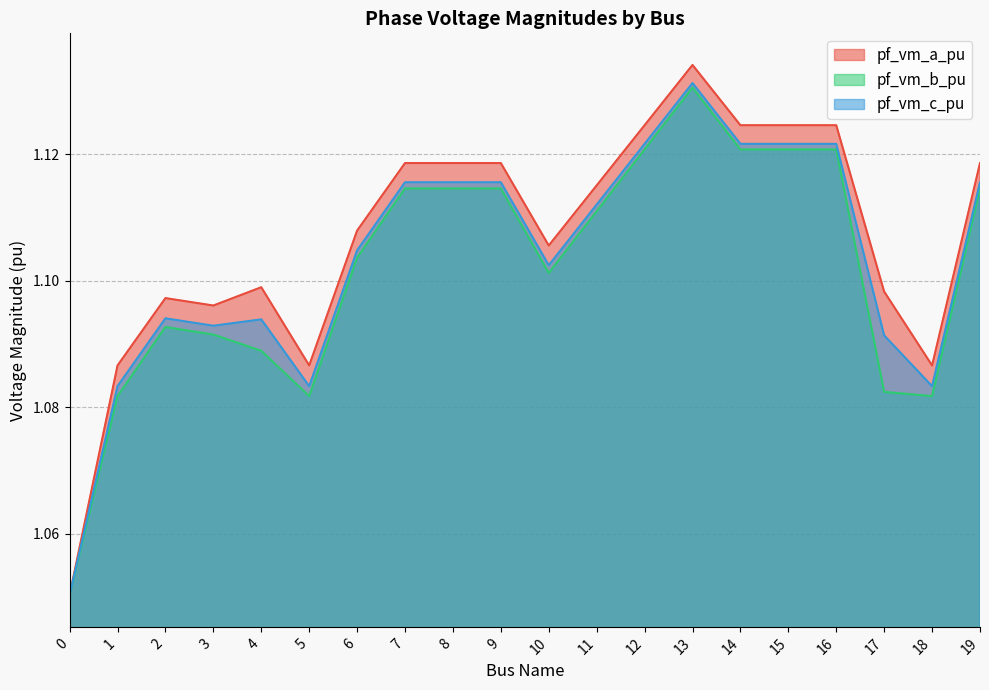

At 13, list the series in order from smallest to largest.

pf_vm_b_pu, pf_vm_c_pu, pf_vm_a_pu